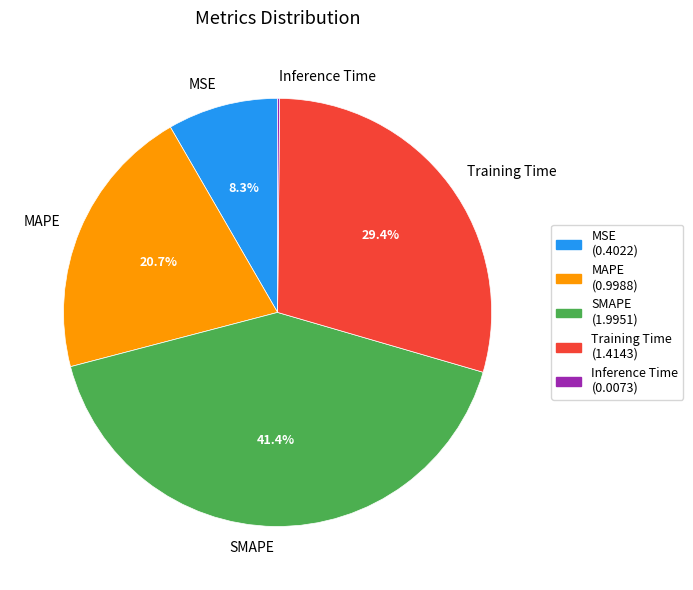

Approximately how many times larger is the value at MAPE compared to SMAPE?

0.5